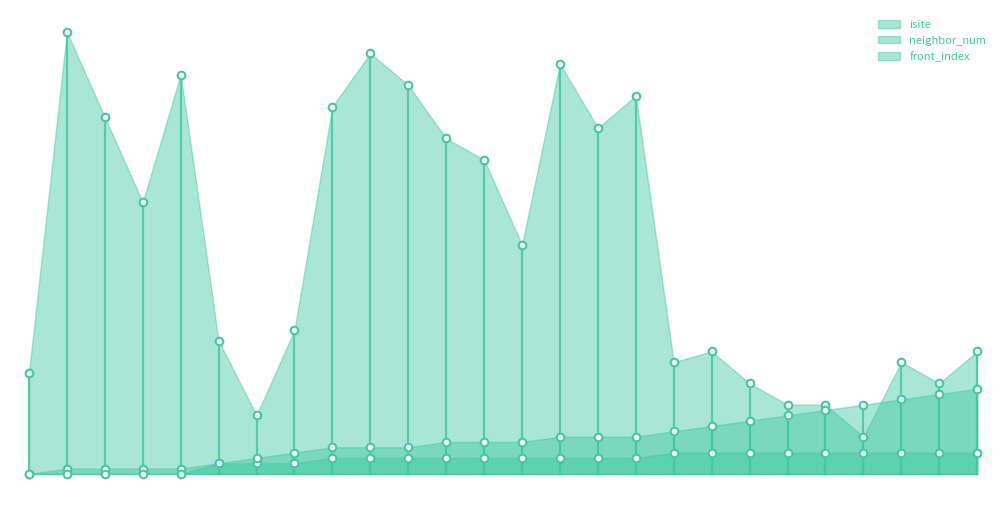

Which series has the largest total across all categories?

isite